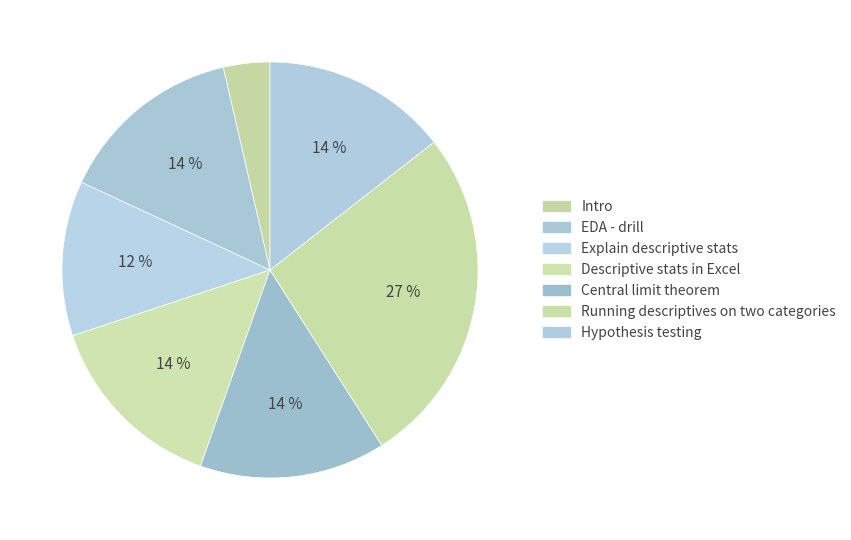

Is it true that Hypothesis testing is 9% of the pie?

False